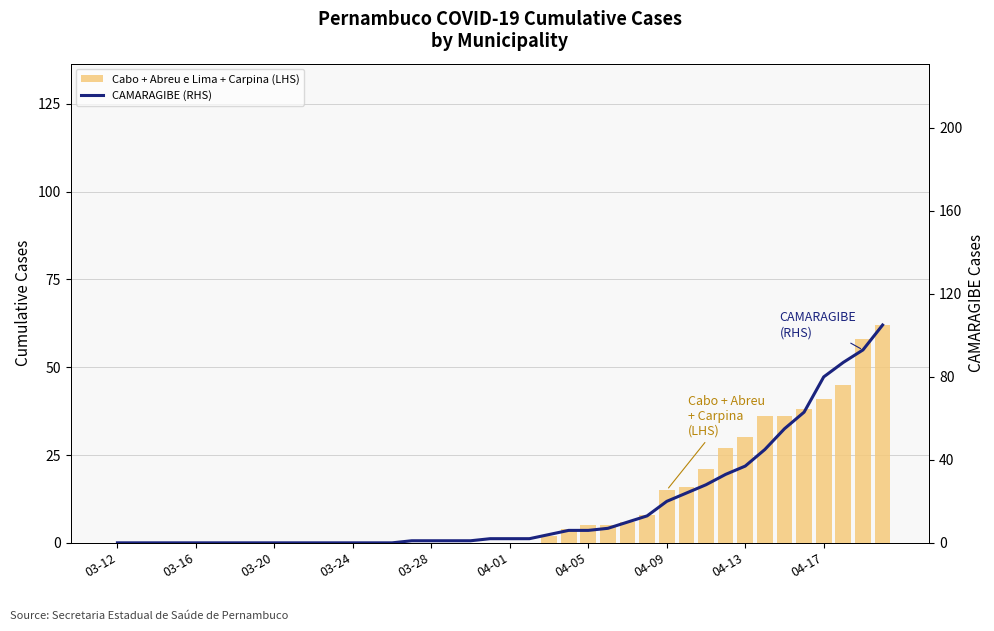

How many positive values does the CAMARAGIBE (RHS) series have?

25